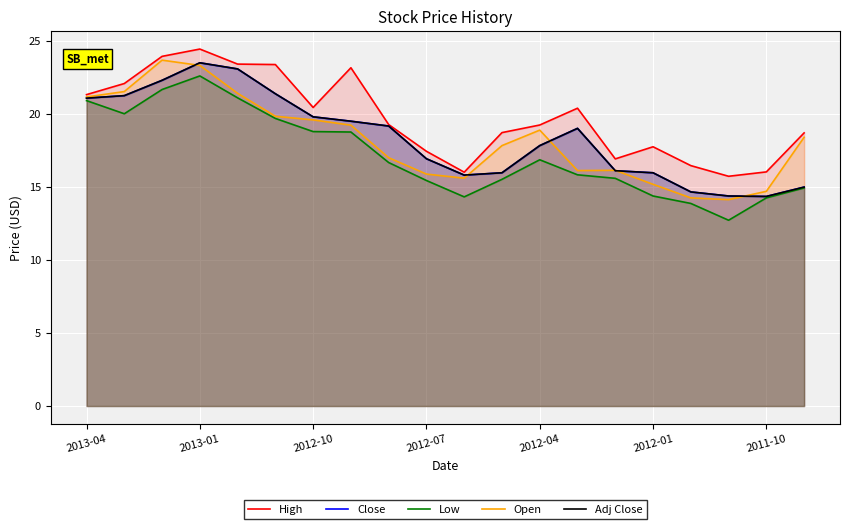

Where is Low nearest to the value 17?

2012-04